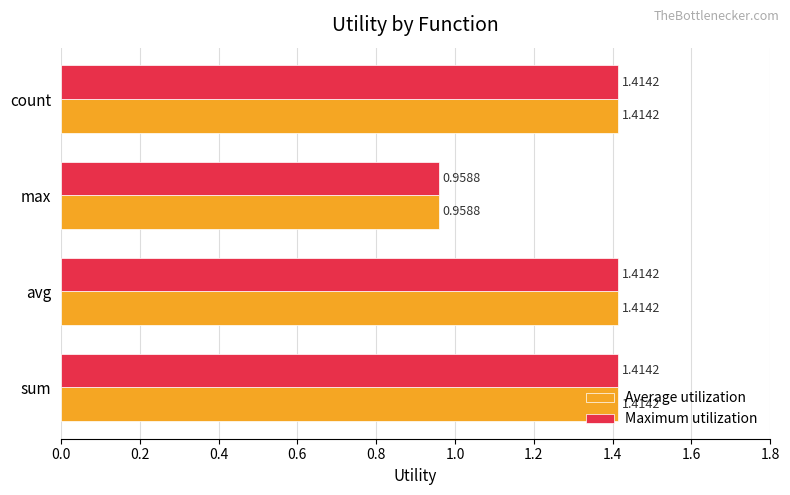

What is the sum of the Maximum utilization values at count and sum?

2.8